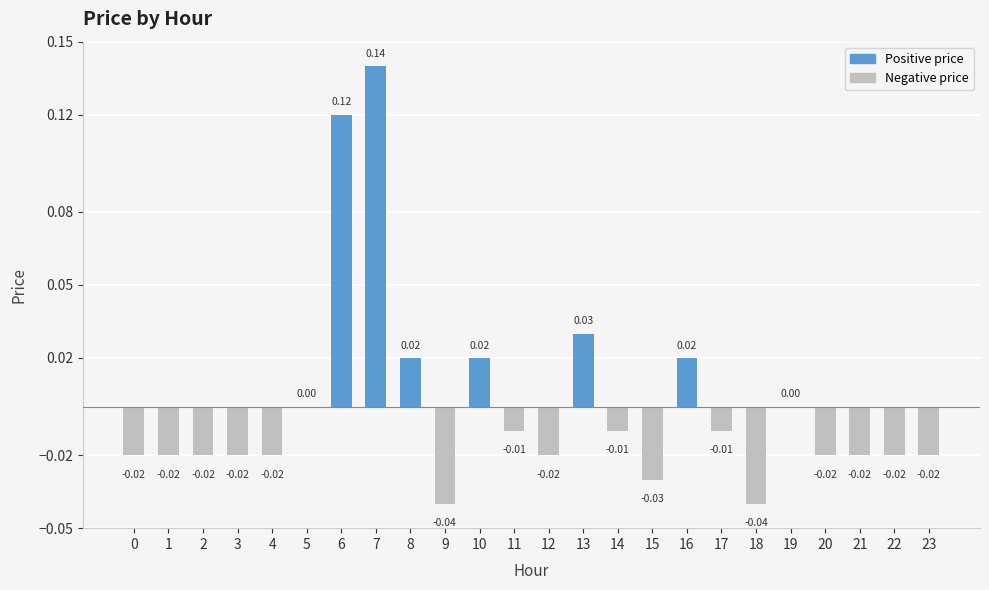

Between 17 and 5, which is larger?

5